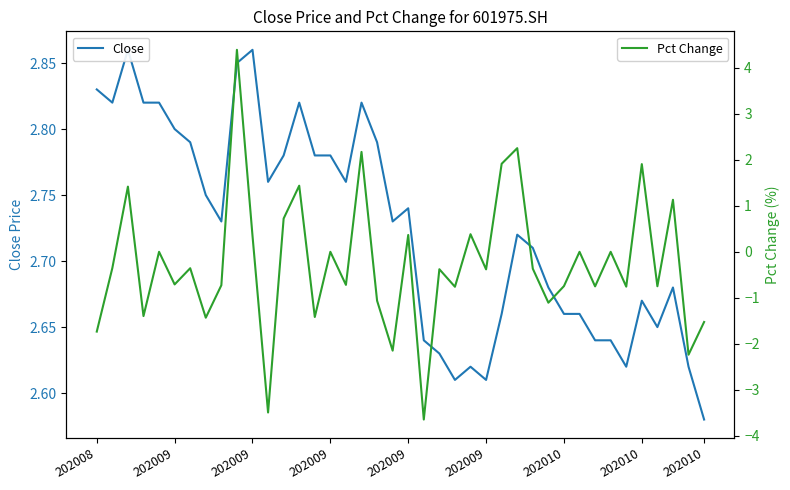

Where is Pct Change nearest to the value 0?

202009